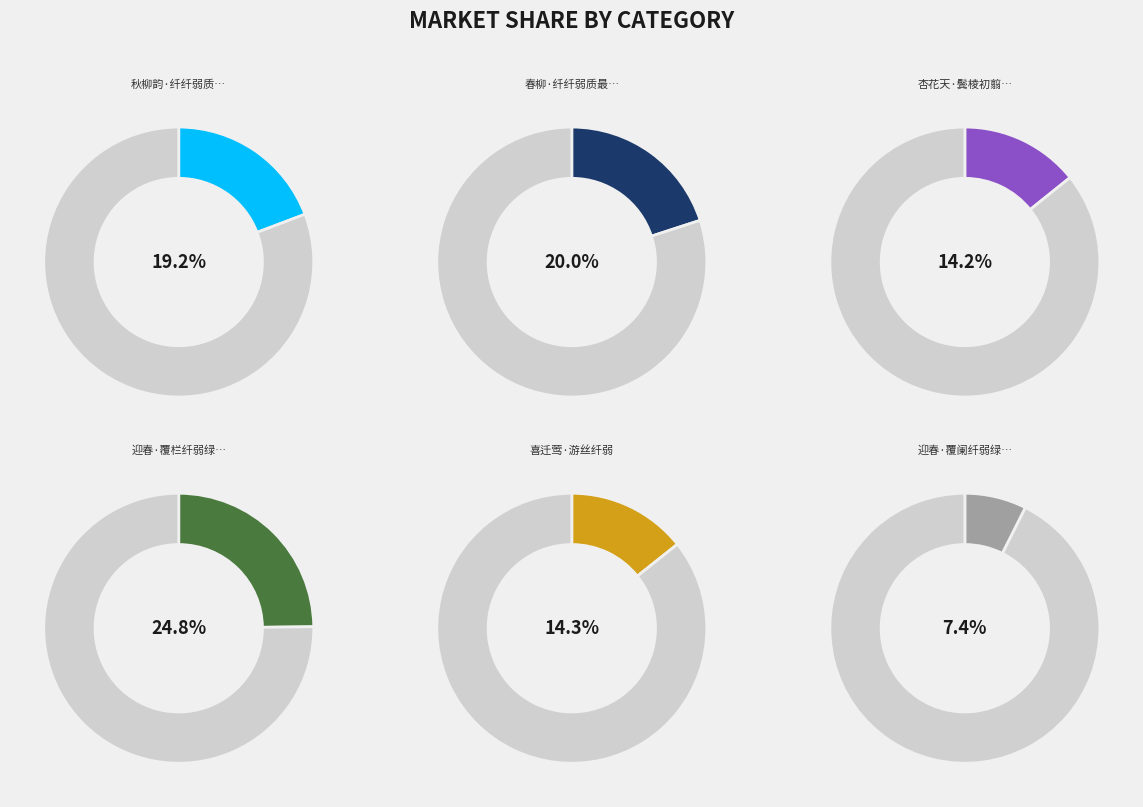

What is the ratio of the value at 杏花天·鬓棱初翦玉纤弱 to the value at 迎春·覆栏纤弱绿条长?

0.6